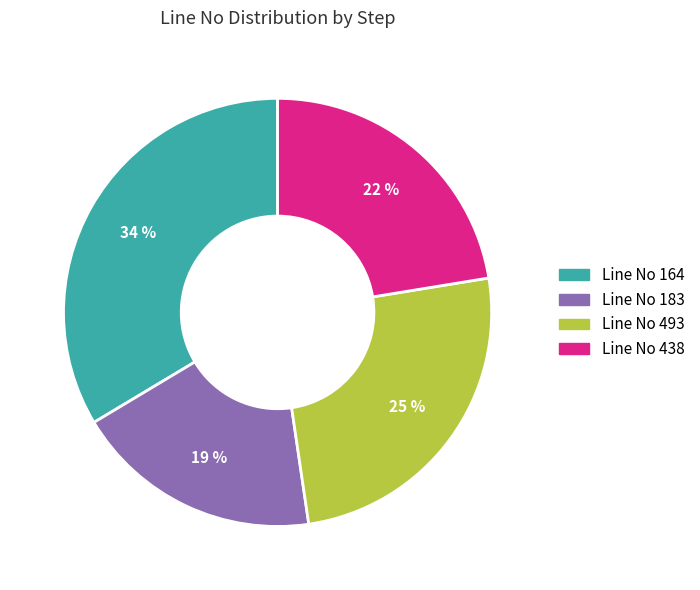

The Line No 438 slice represents 33% of the pie. True or false?

False